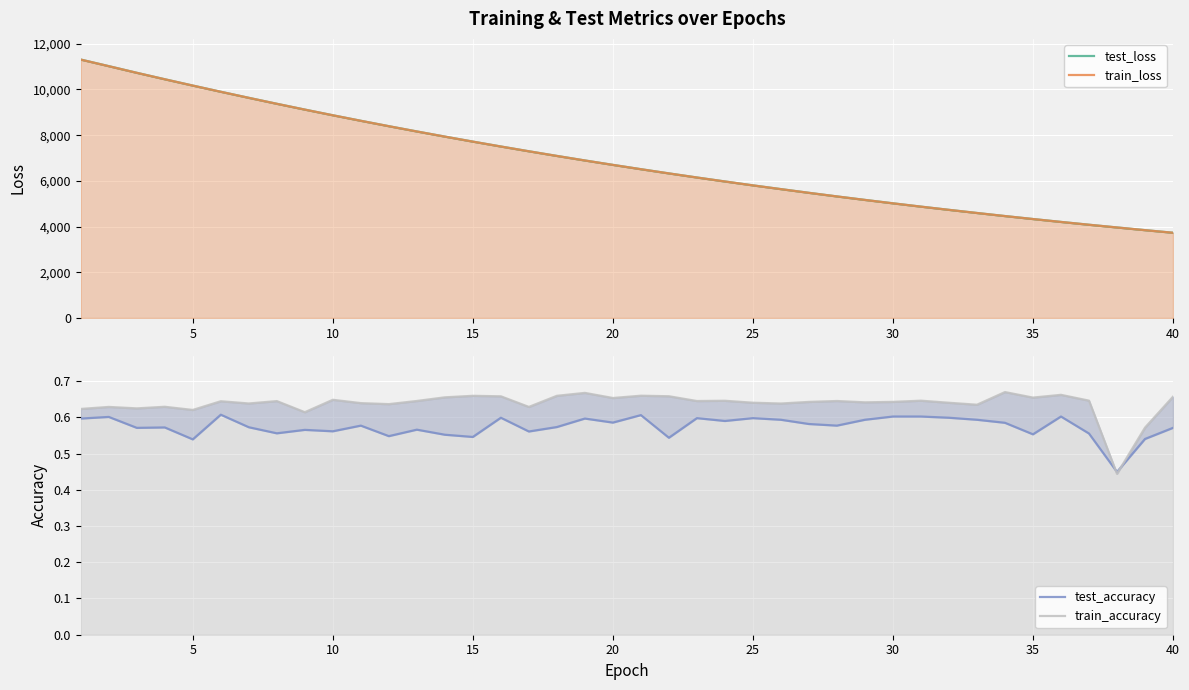

True or false: train_accuracy and test_loss cross at least once.

False